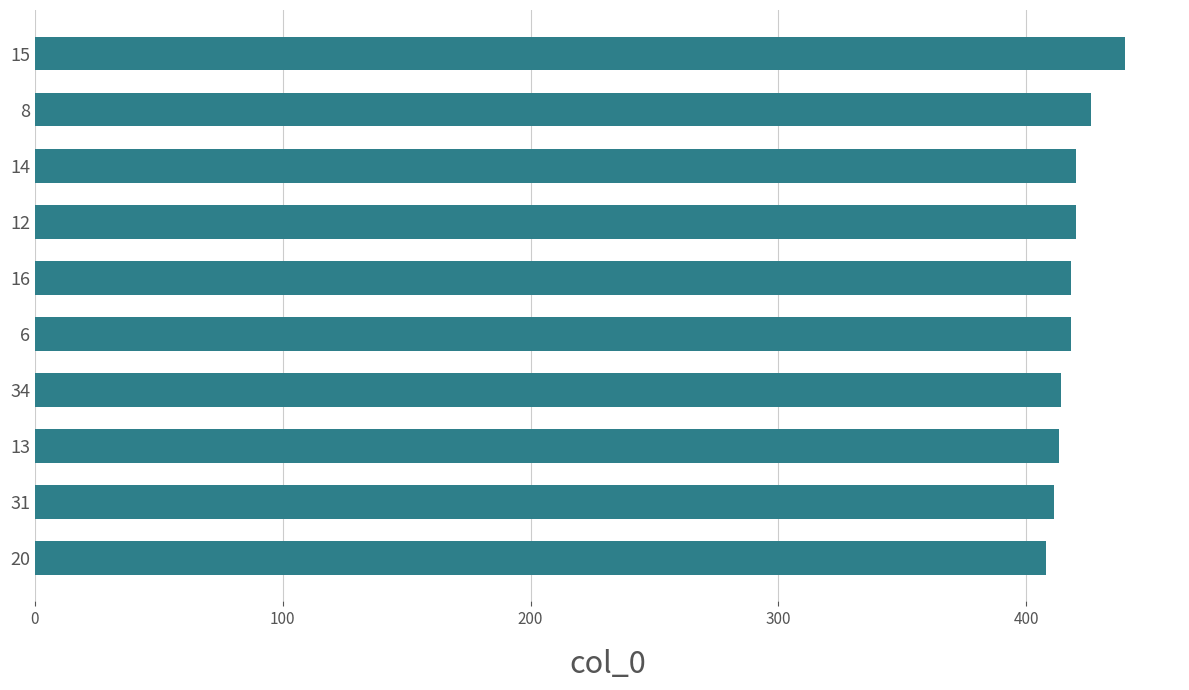

The value at 15 is 440. True or false?

True